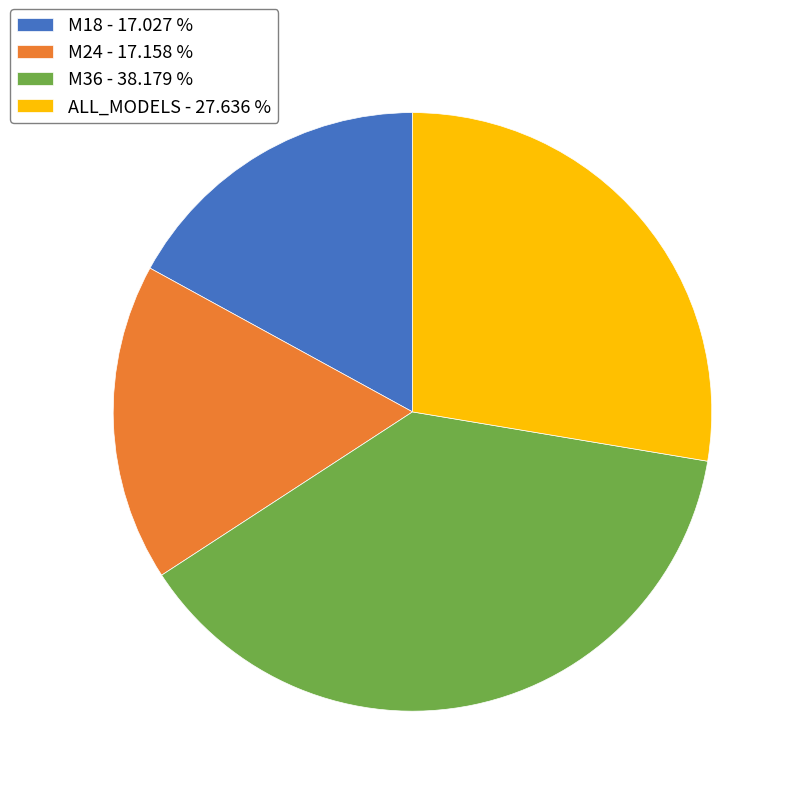

How many slices are in this pie chart?

4